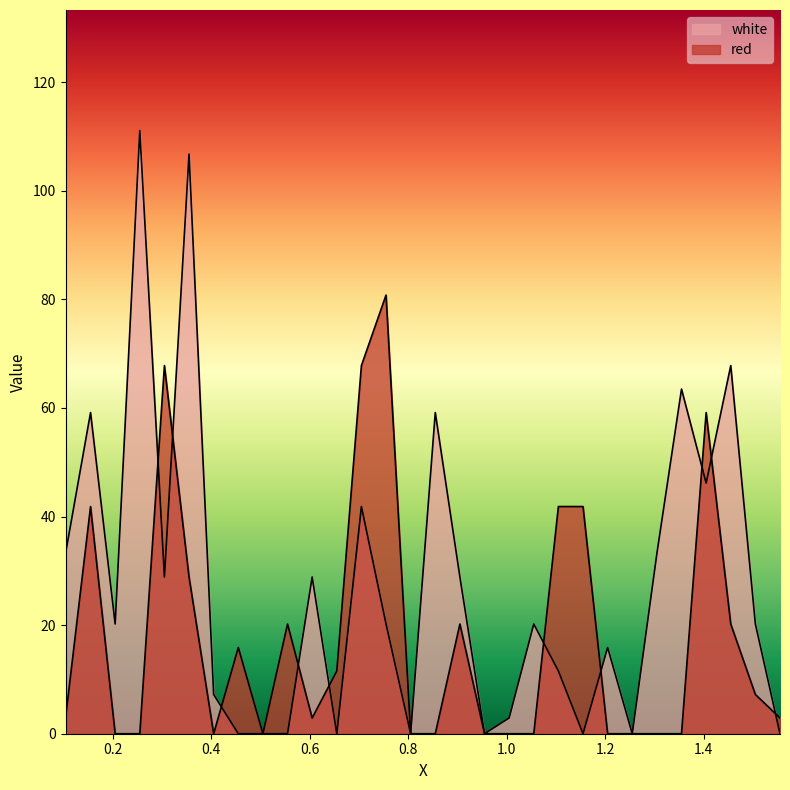

What is the maximum value for white?

111.1